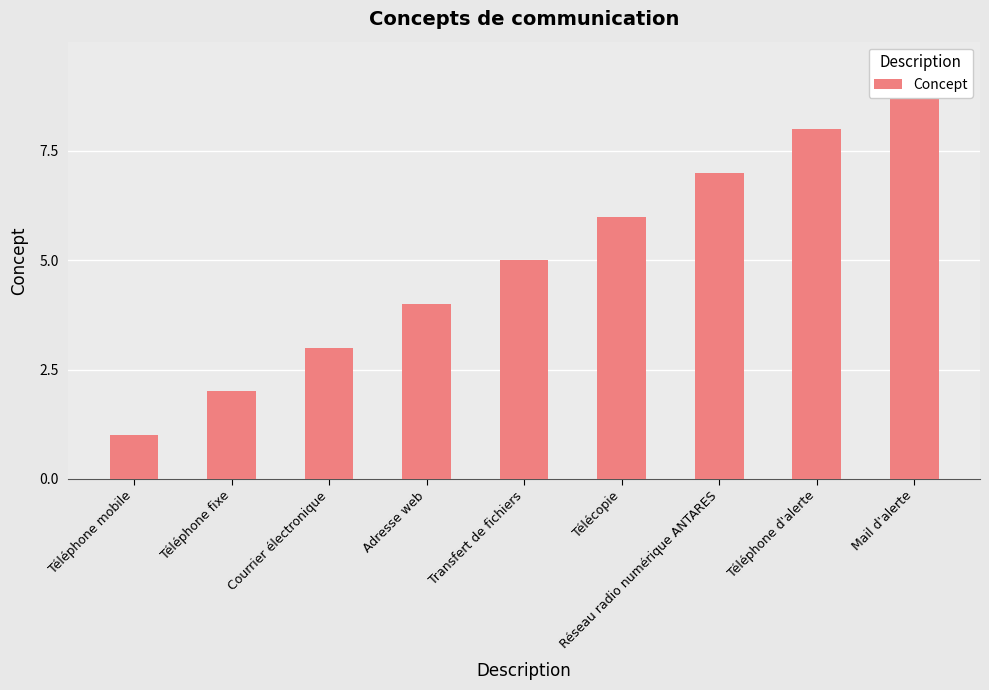

Reading left to right, what are all the values shown in this chart?

1	2	3	4	5	6	7	8	9